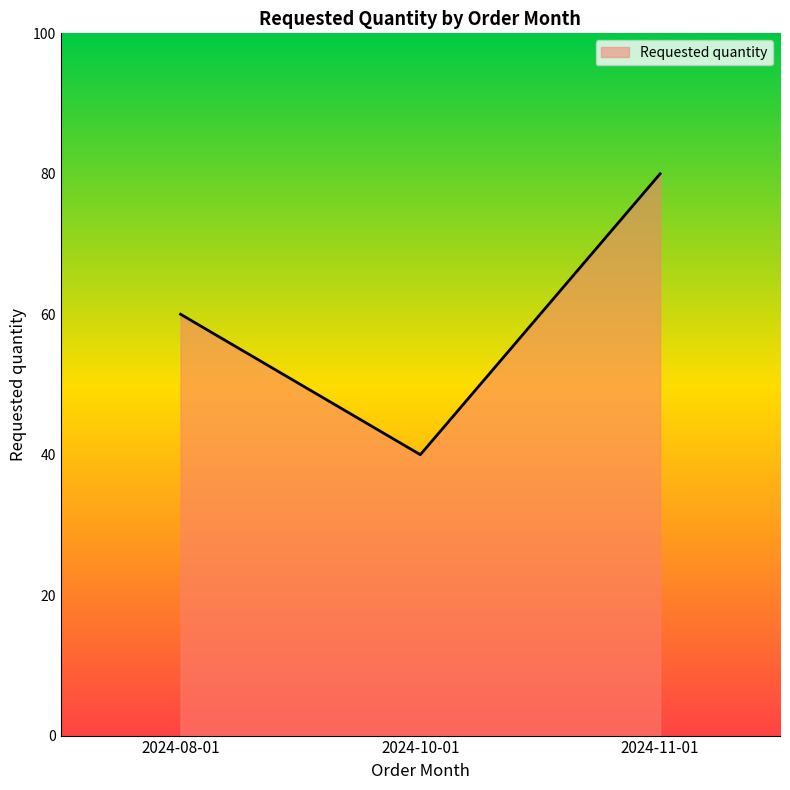

How many values are below 60?

1